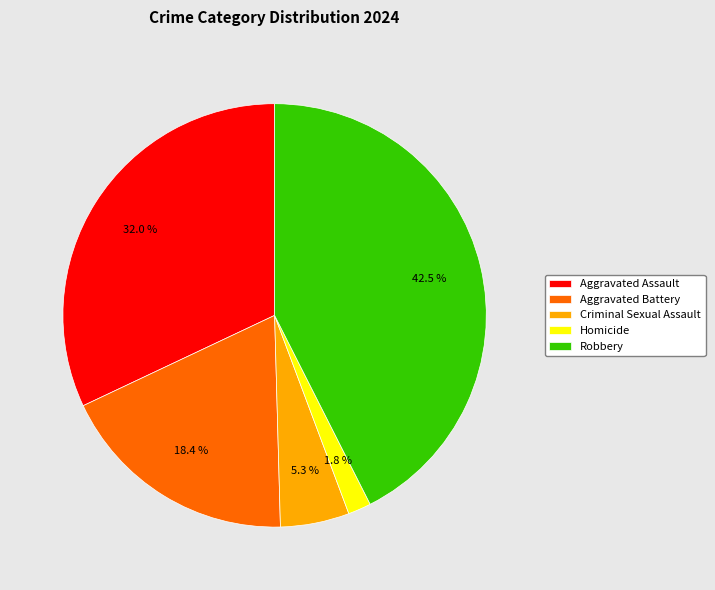

Which slice is the smallest?

Homicide